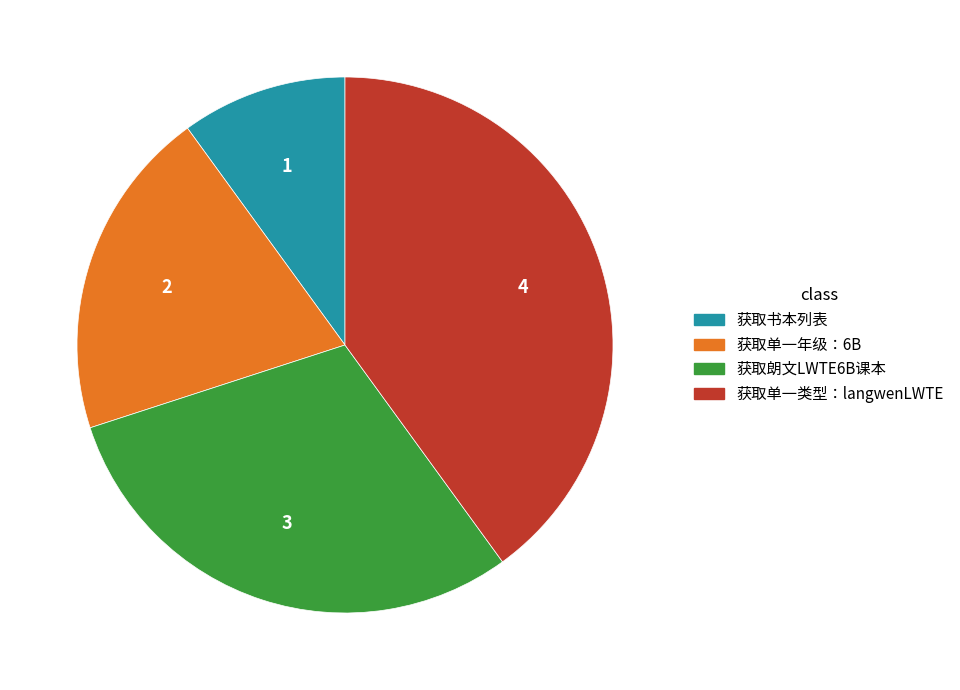

The 获取书本列表 slice represents 25% of the pie. True or false?

False